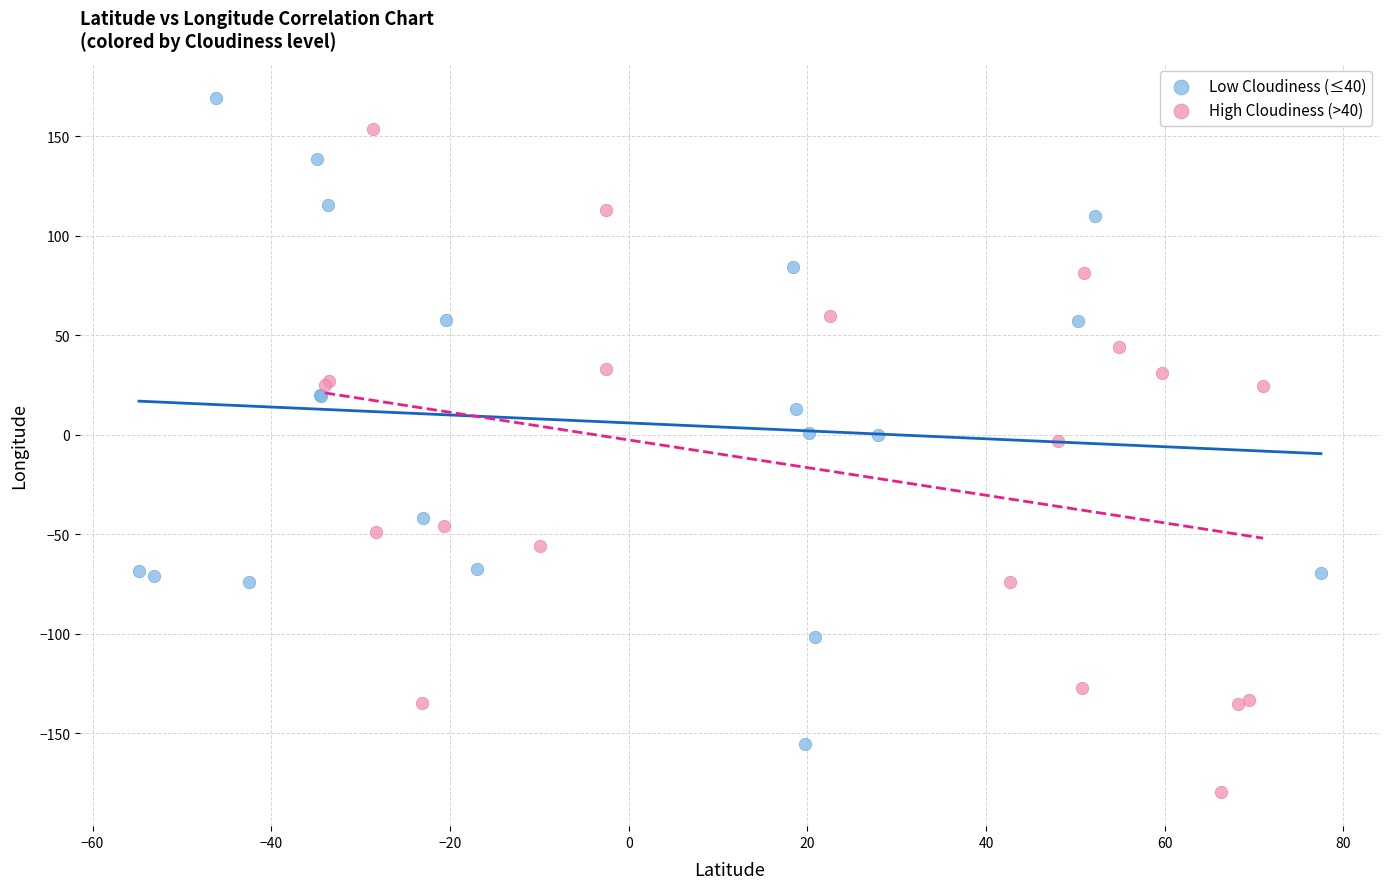

Which series contains the highest Y value?

Low Cloudiness (≤40)